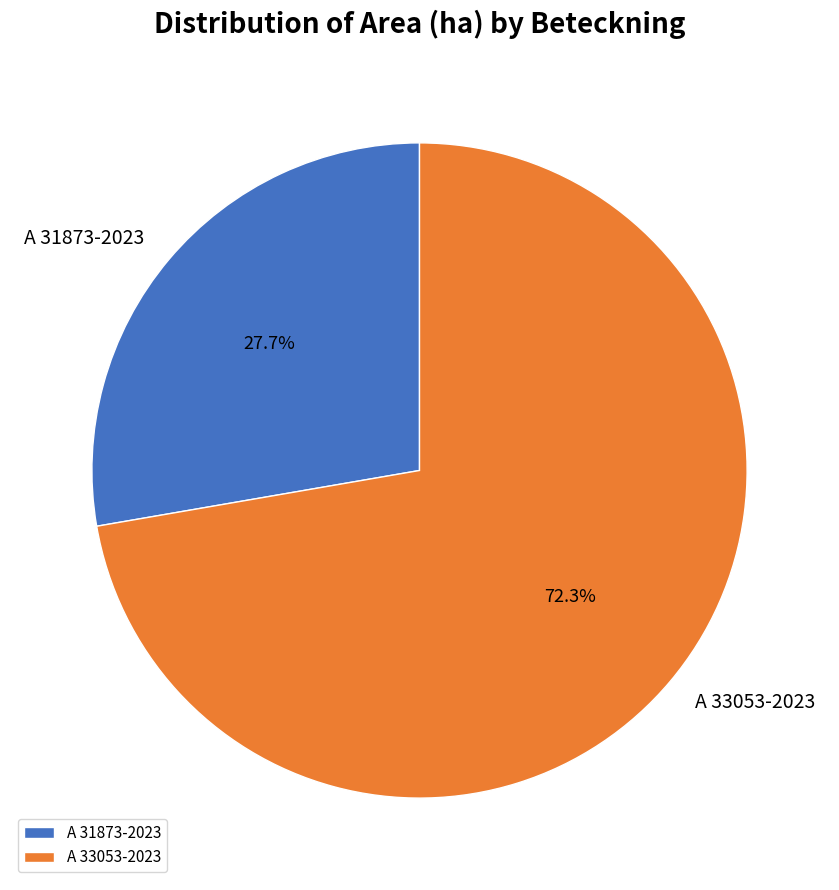

What is the ratio of the value at A 33053-2023 to the value at A 31873-2023?

2.6